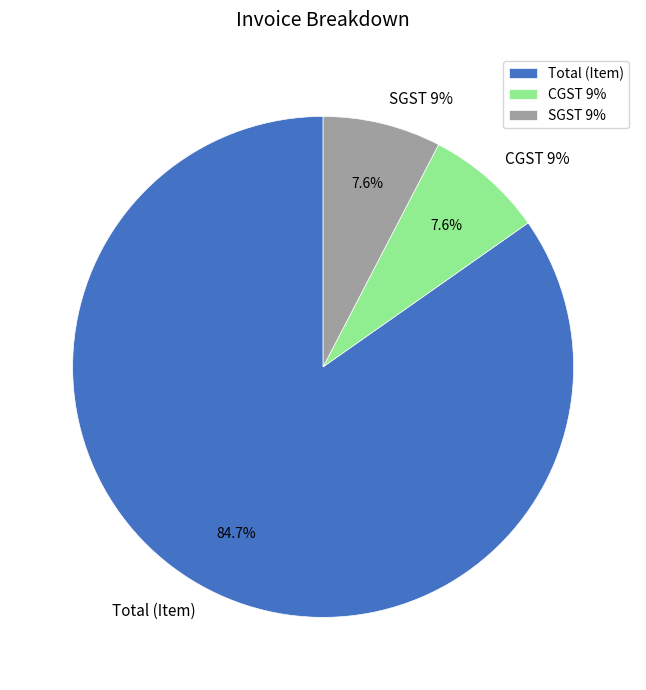

Is the sum of CGST 9% and Total (Item) greater than half?

Yes